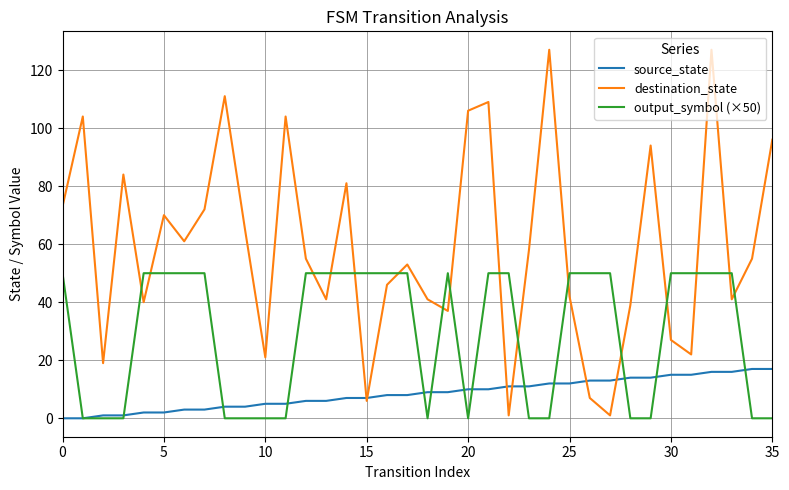

What are all the series names shown in the legend?

source_state, destination_state, output_symbol (×50)